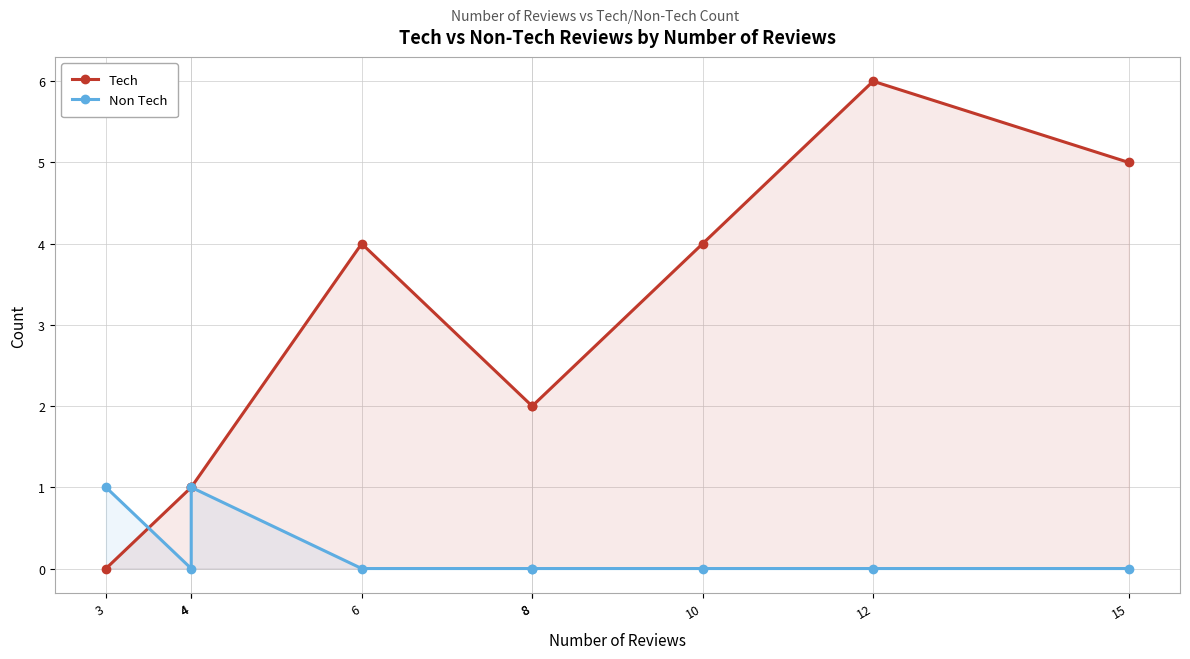

True or false: Tech has more than 1 interior local peaks.

True